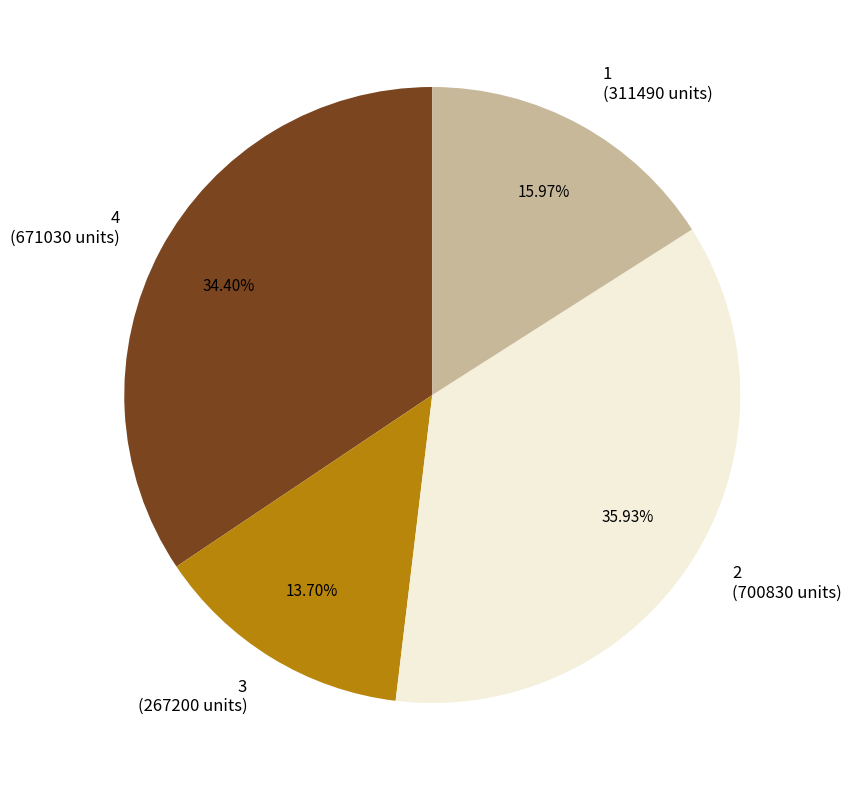

Is 1 (311490 units) the majority of the pie?

No